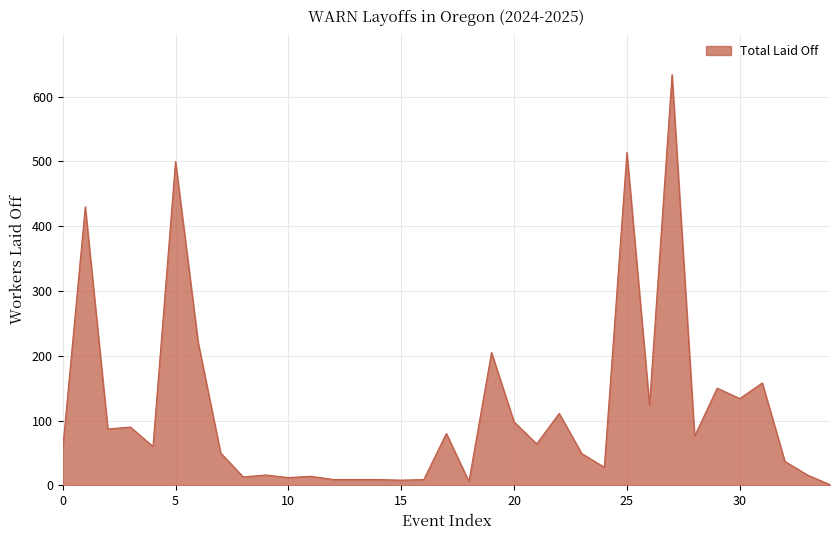

What is the maximum value shown in the chart?

634